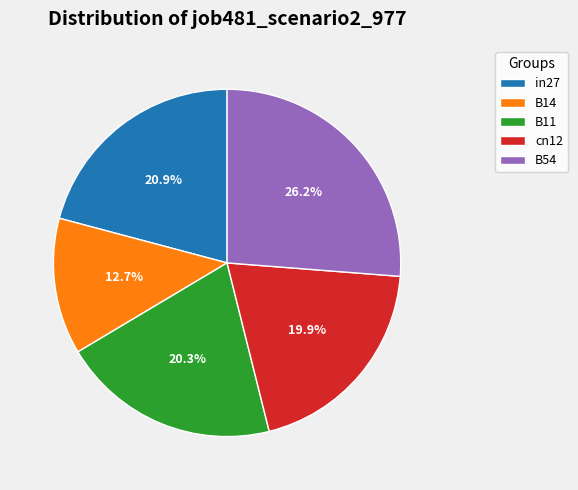

To the nearest percent, what is the difference between the largest and smallest slice percentages?

14%